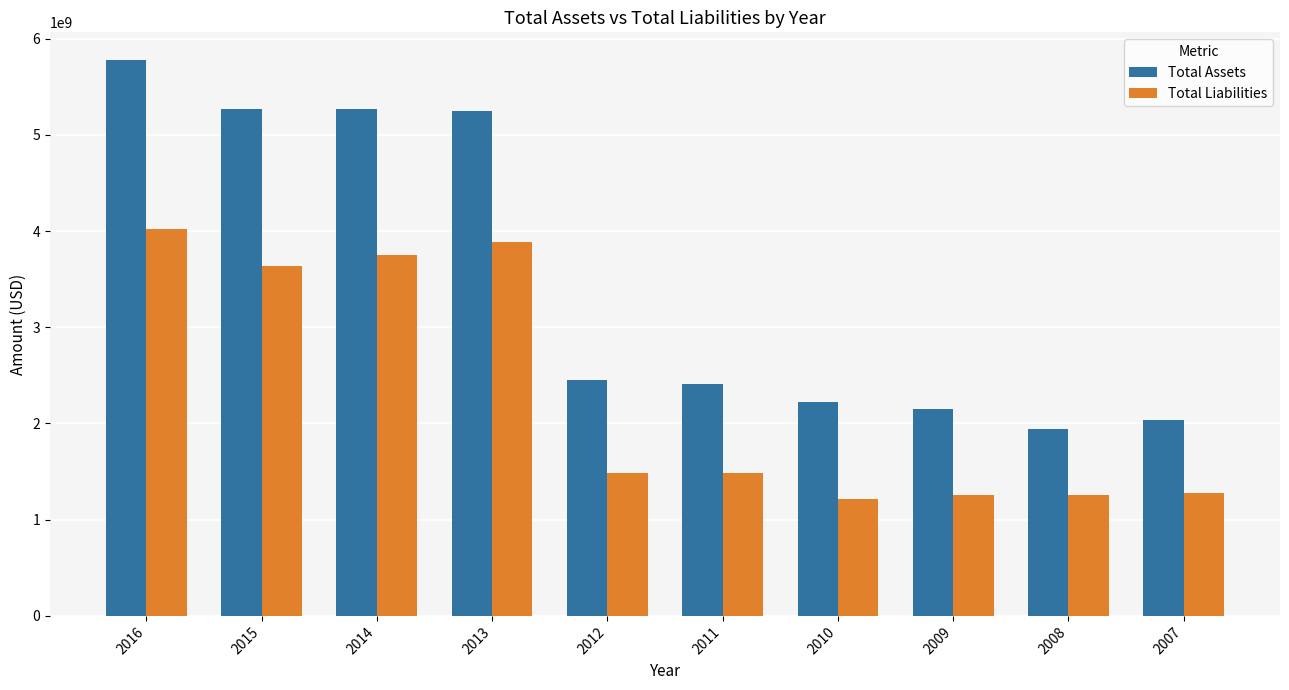

Which series changed the most between 2013 and 2010?

Total Assets